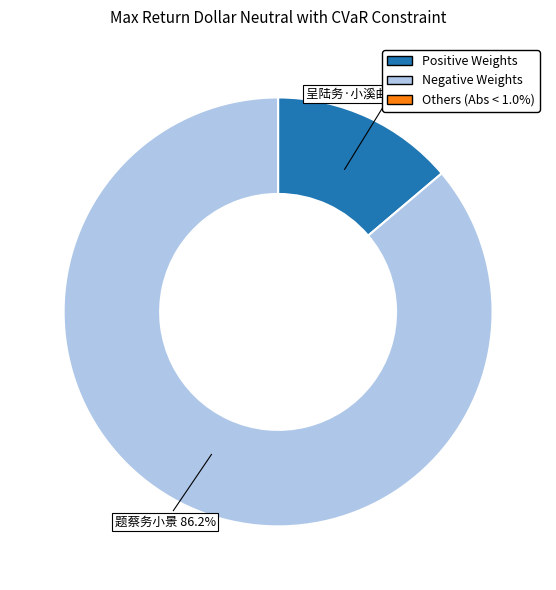

To the nearest percent, what percentage of the pie is 呈陆务·小溪曲曲乱山中?

14%